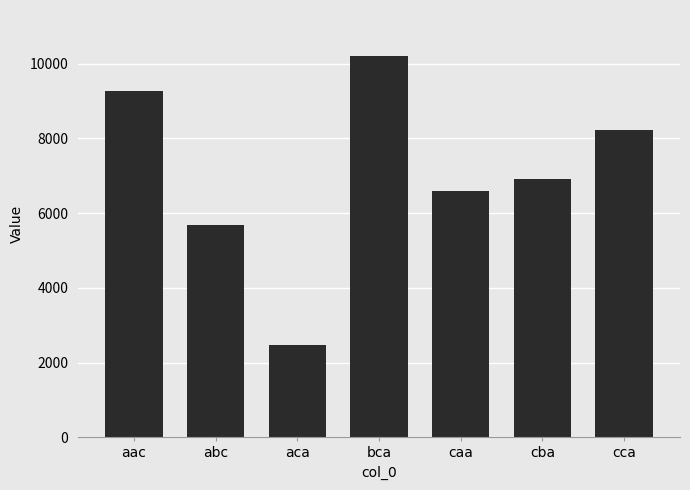

What value does the data have at caa?

6590.3